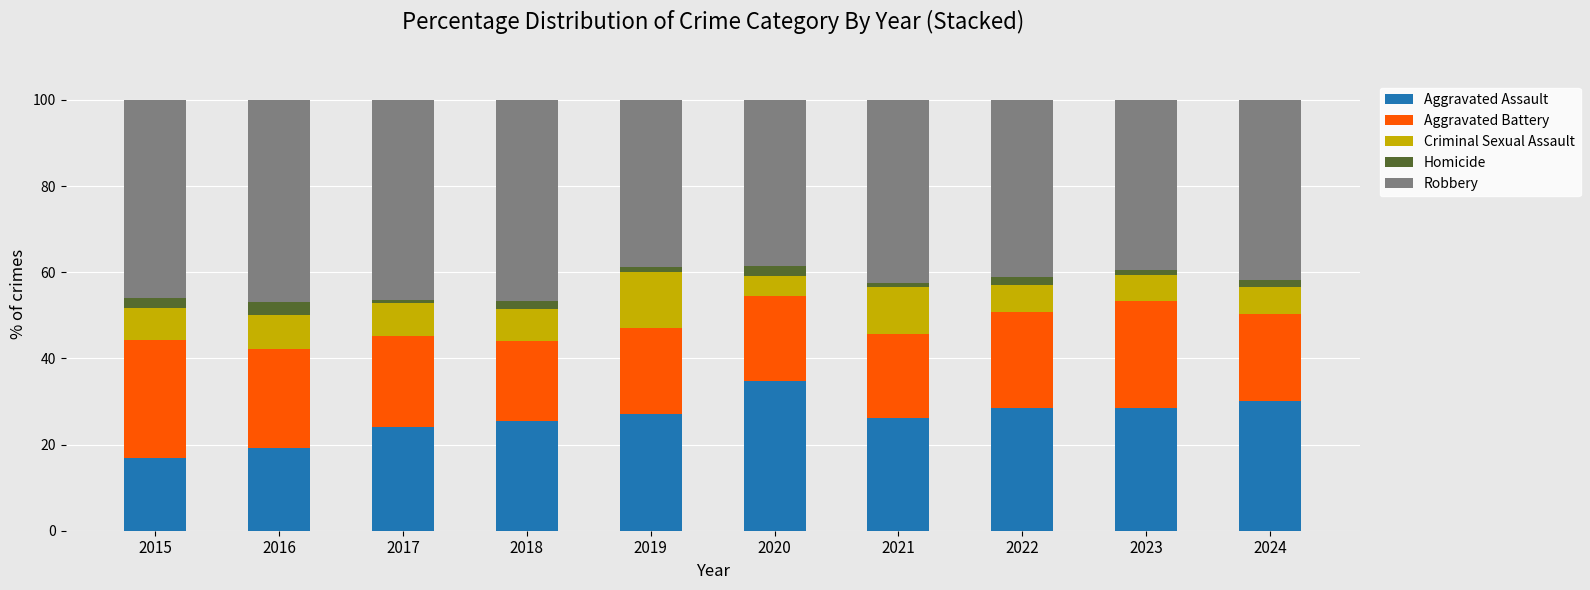

The value of Aggravated Assault at 2024 is 30.1. True or false?

True